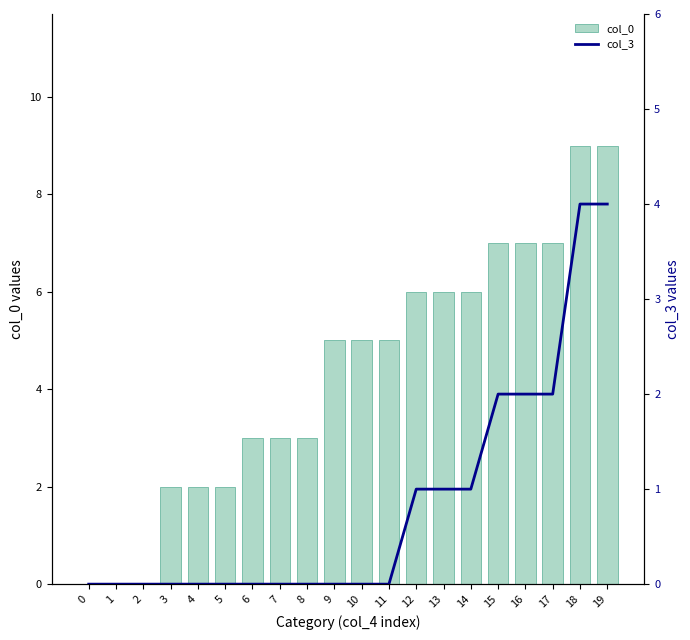

The value of col_0 at 14 is 2. True or false?

False